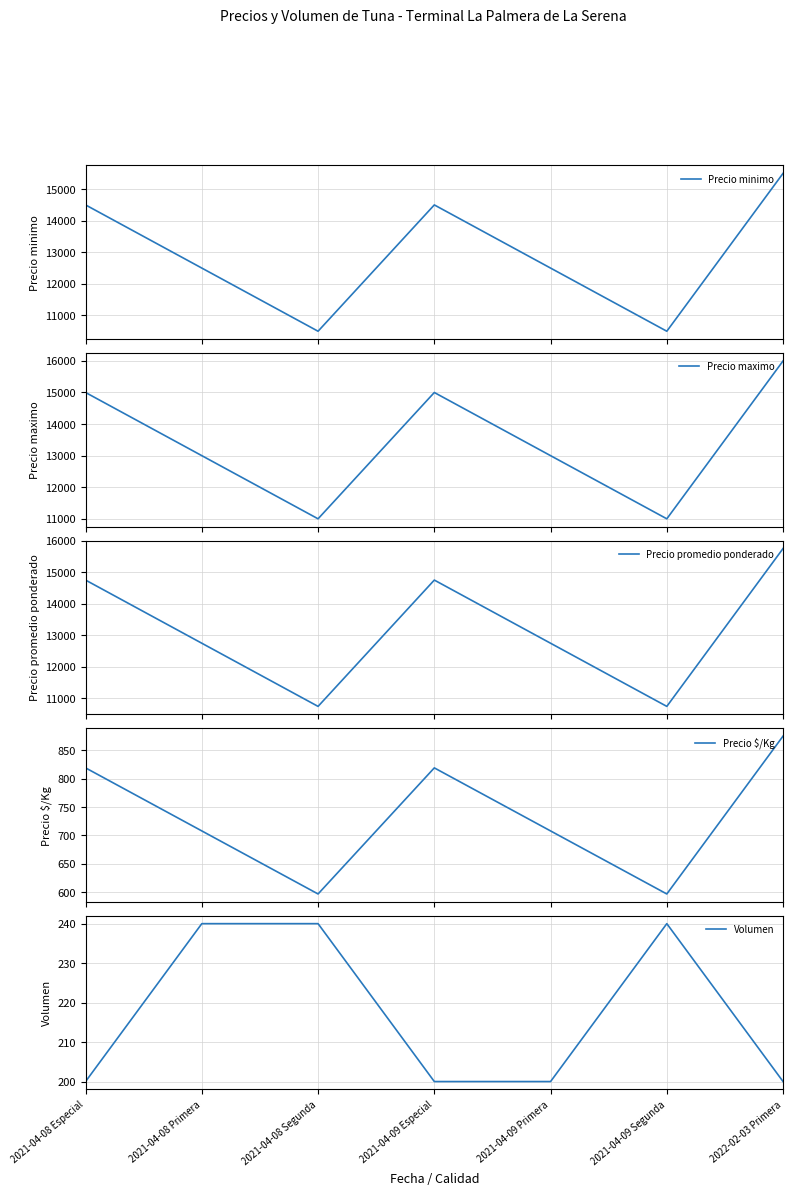

True or false: Precio $/Kg has a value of 597 at 2021-04-09 Segunda.

True